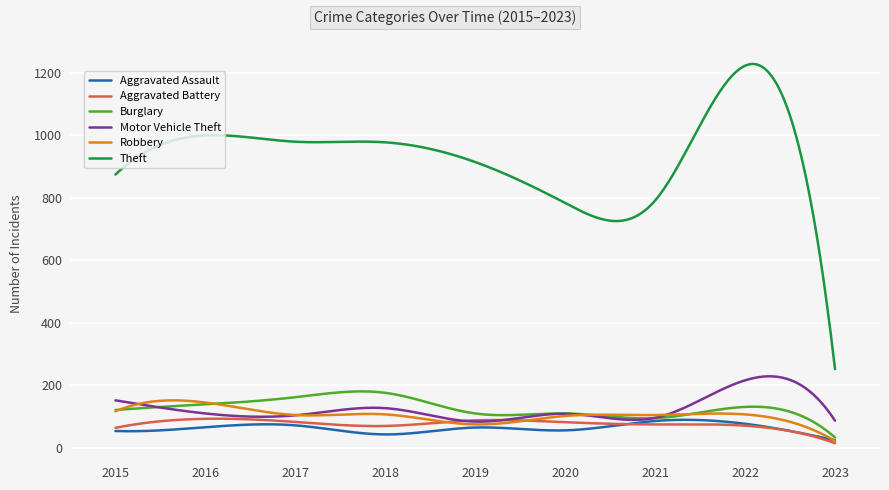

Which series has the largest total across all categories?

Theft